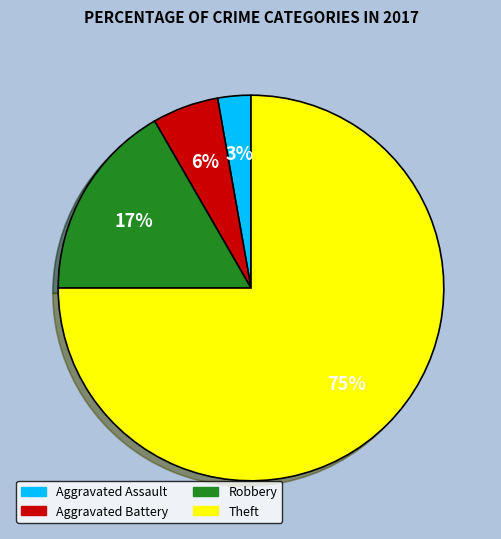

Which has a higher value, Theft or Aggravated Assault?

Theft